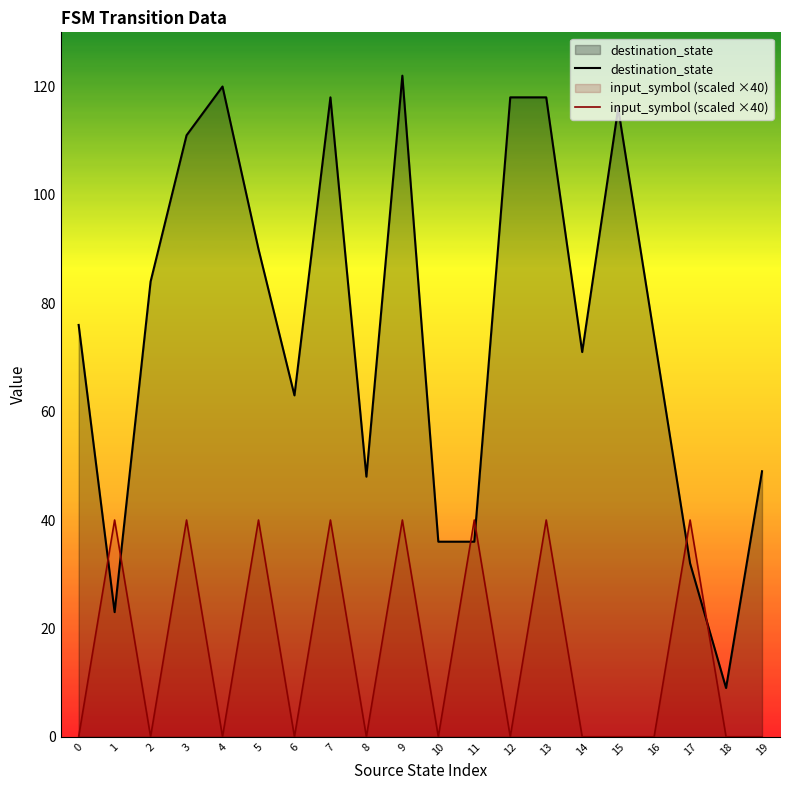

True or false: destination_state and input_symbol (scaled ×40) intersect in this chart.

True